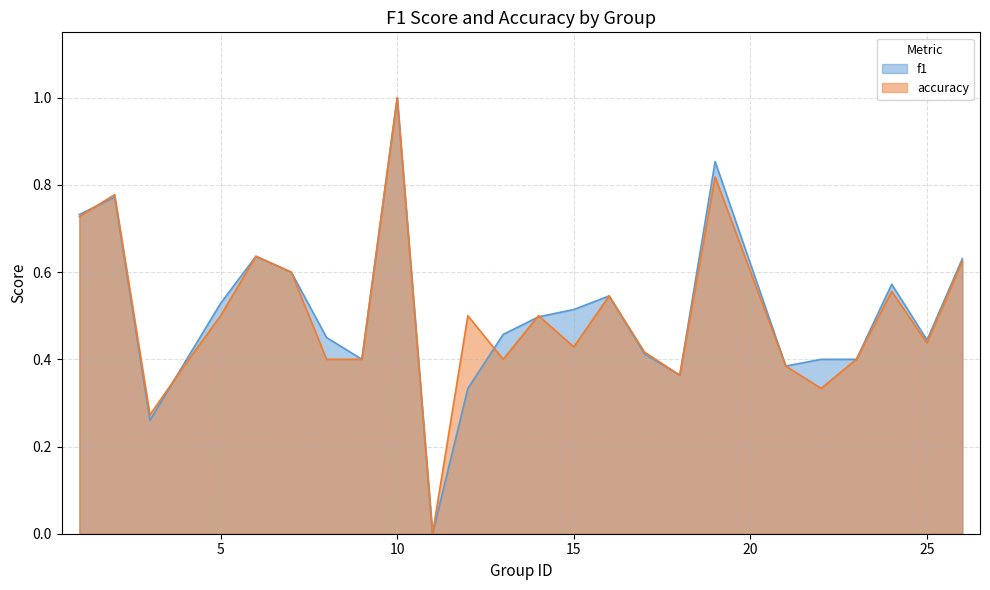

What is the sum of the f1 values at 16 and 7?

1.1